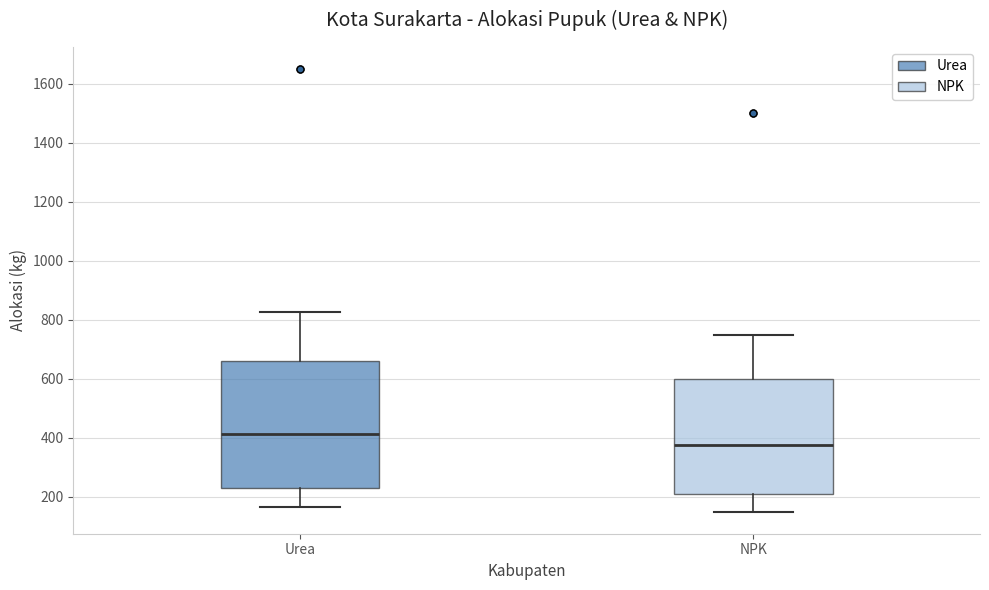

Which box has the highest median line?

Urea